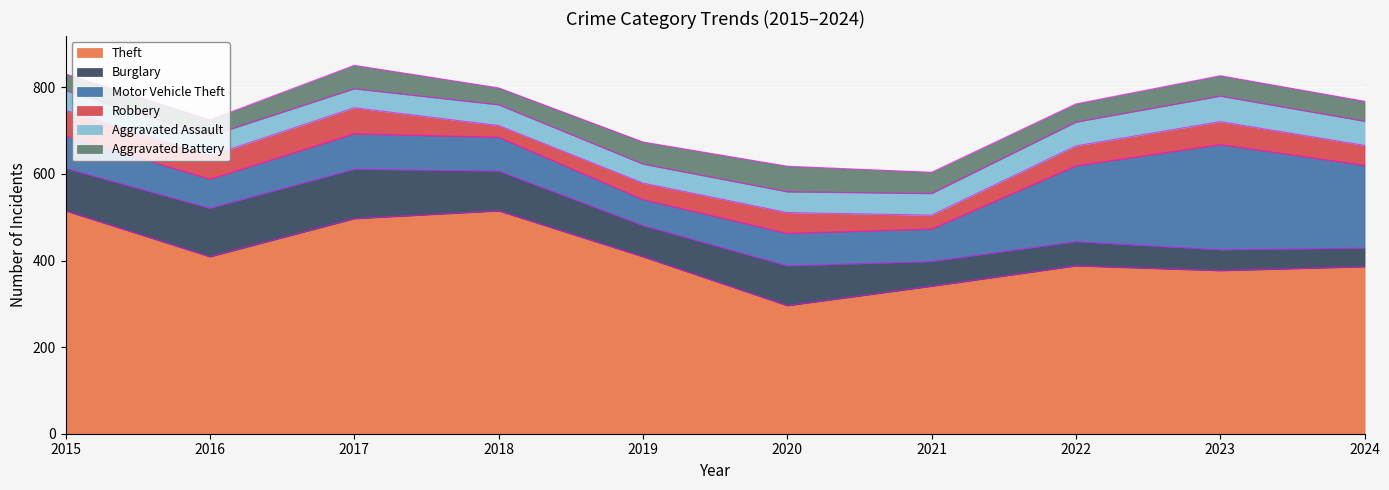

List the series in order of their peak value, lowest first.

Aggravated Assault, Aggravated Battery, Robbery, Burglary, Motor Vehicle Theft, Theft